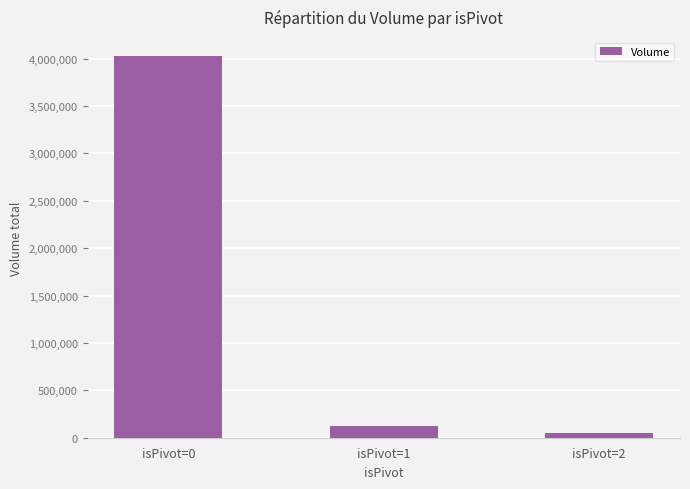

What is the value of the 3rd bar from the left?

45052